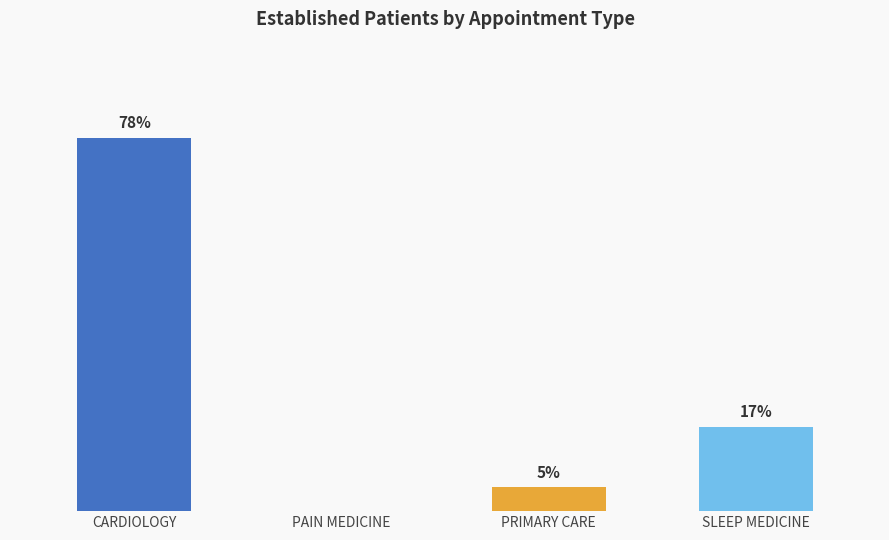

Are the bars horizontal?

No